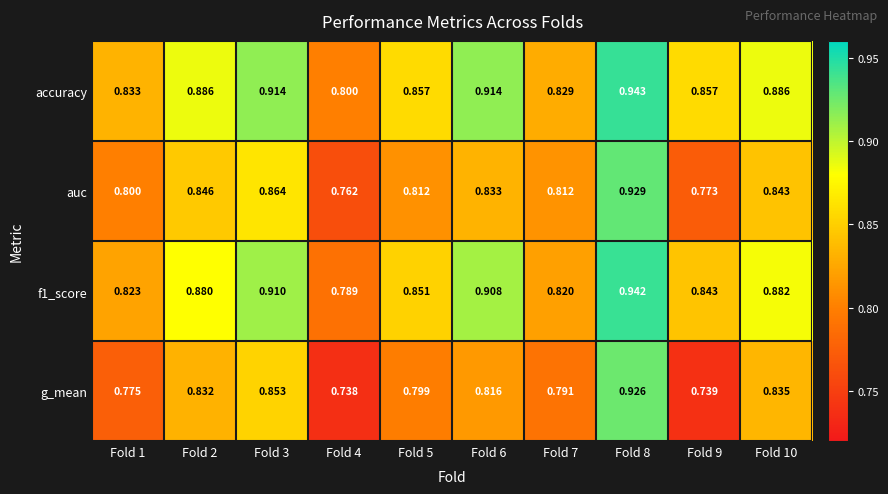

Between Fold 4 and Fold 10, which series saw the biggest shift?

g_mean